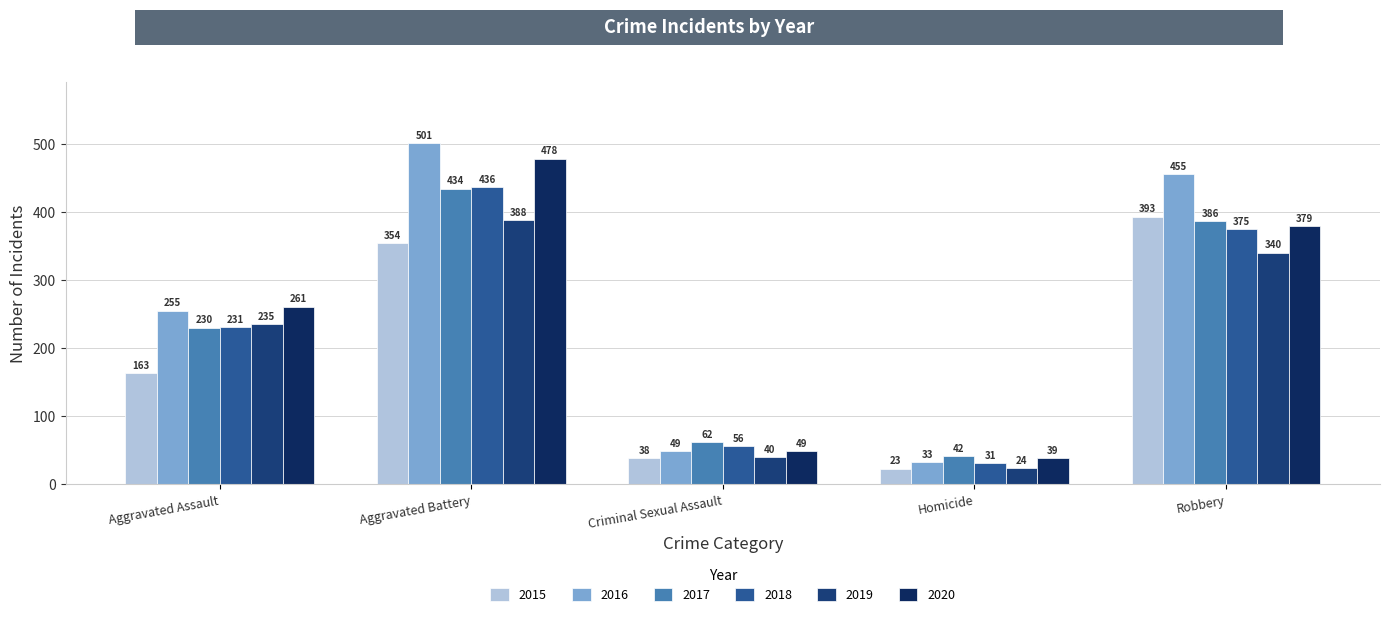

Reading left to right, list all the values displayed in this chart.

2015: Aggravated Assault=163	Aggravated Battery=354	Criminal Sexual Assault=38	Homicide=23	Robbery=393
2016: Aggravated Assault=255	Aggravated Battery=501	Criminal Sexual Assault=49	Homicide=33	Robbery=455
2017: Aggravated Assault=230	Aggravated Battery=434	Criminal Sexual Assault=62	Homicide=42	Robbery=386
2018: Aggravated Assault=231	Aggravated Battery=436	Criminal Sexual Assault=56	Homicide=31	Robbery=375
2019: Aggravated Assault=235	Aggravated Battery=388	Criminal Sexual Assault=40	Homicide=24	Robbery=340
2020: Aggravated Assault=261	Aggravated Battery=478	Criminal Sexual Assault=49	Homicide=39	Robbery=379